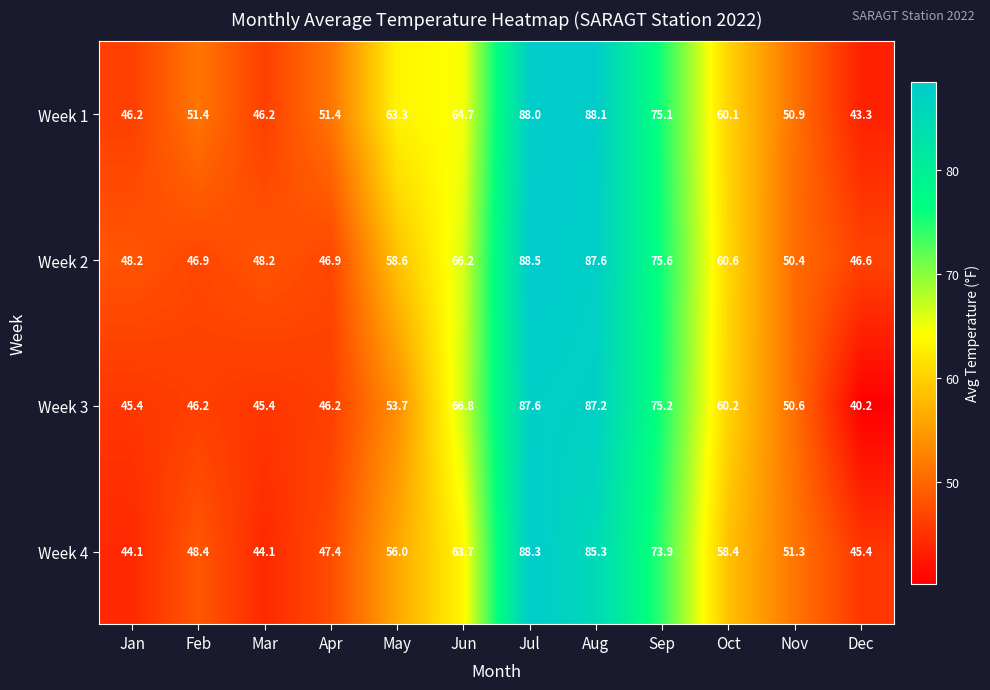

At which label does Week 3 first exceed 53?

May